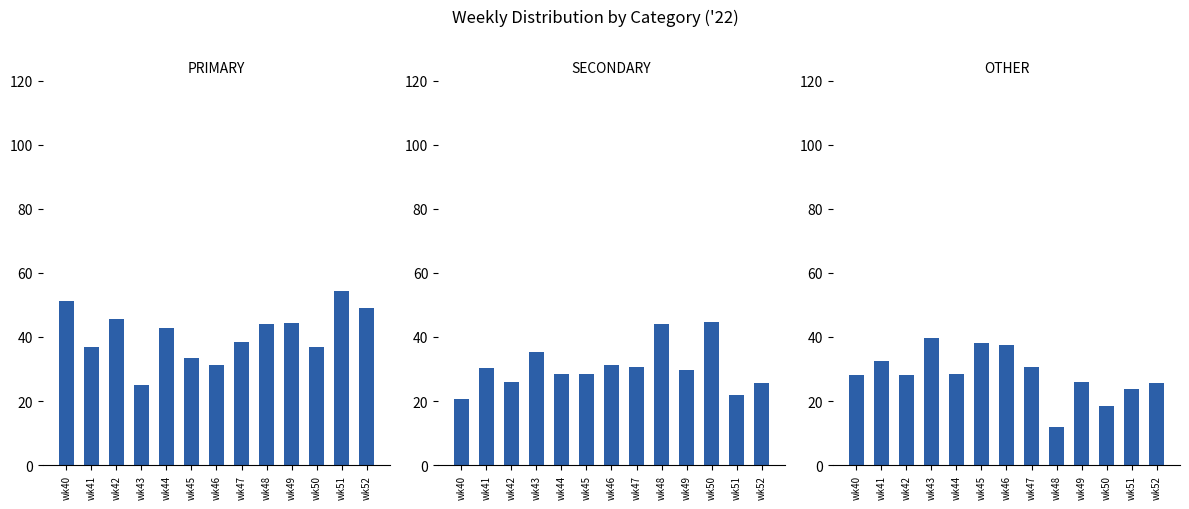

How many categories are shown in the chart?

13